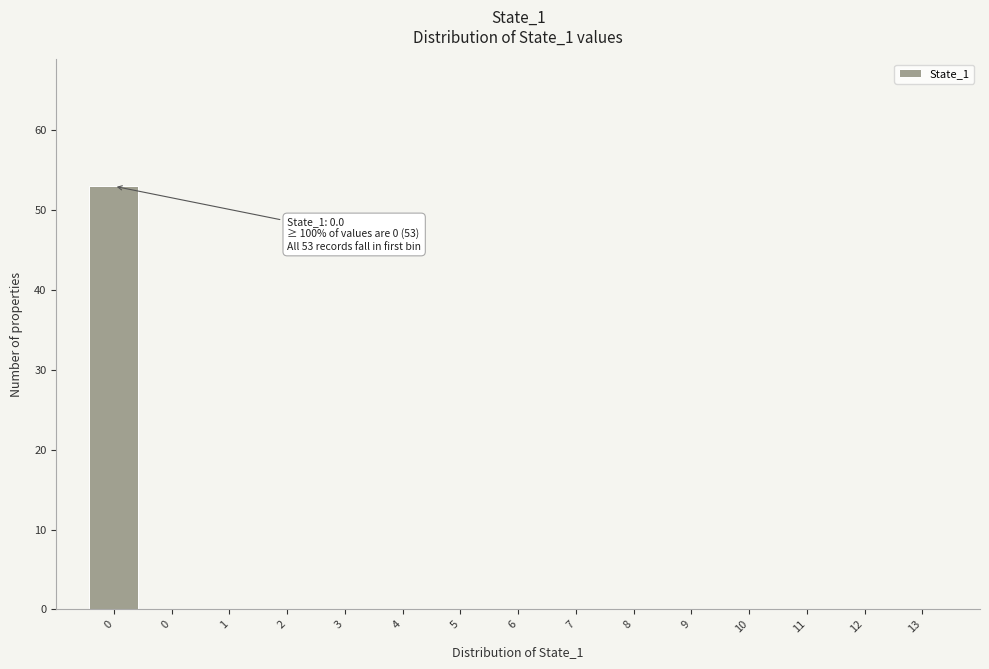

How many categories are shown in the chart?

15